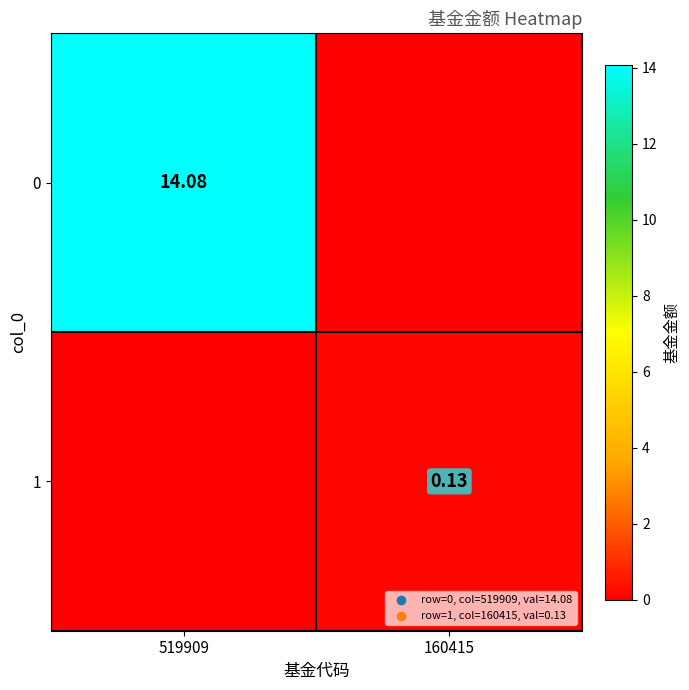

Is the value of 1 at 160415 greater than the value of 0 at 519909?

No